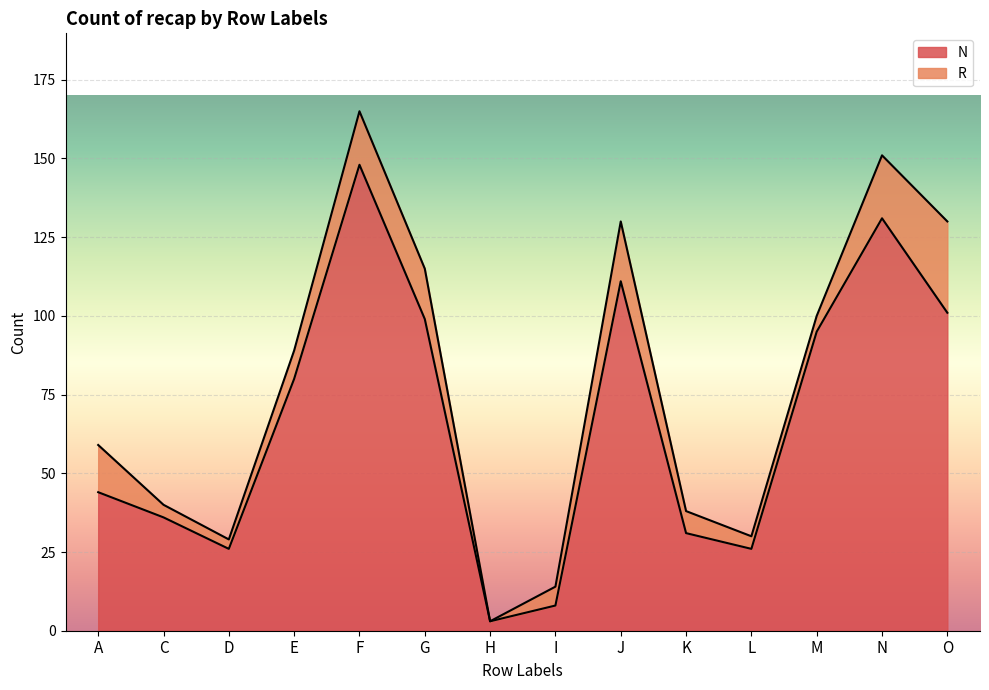

At which category is the sum across all series the highest?

F